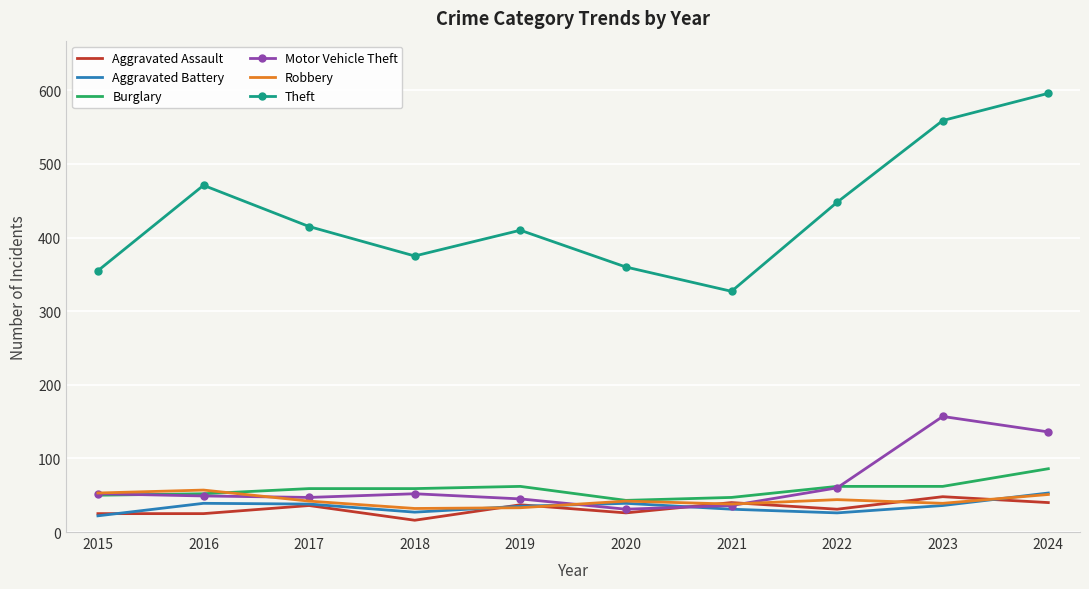

At which category does the chart reach its peak across all series?

2024